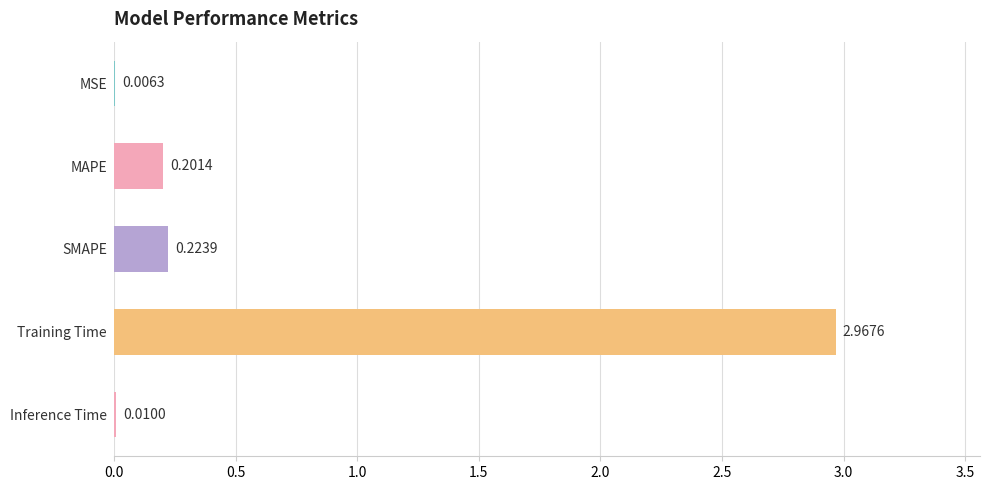

At which category does the chart reach its peak across all series?

Training Time